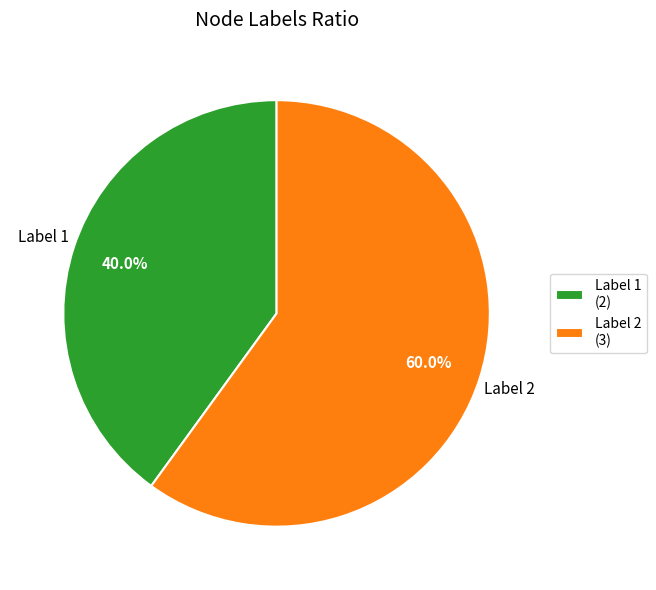

Approximately how many times larger is the value at Label 2 (3) compared to Label 1 (2)?

1.5